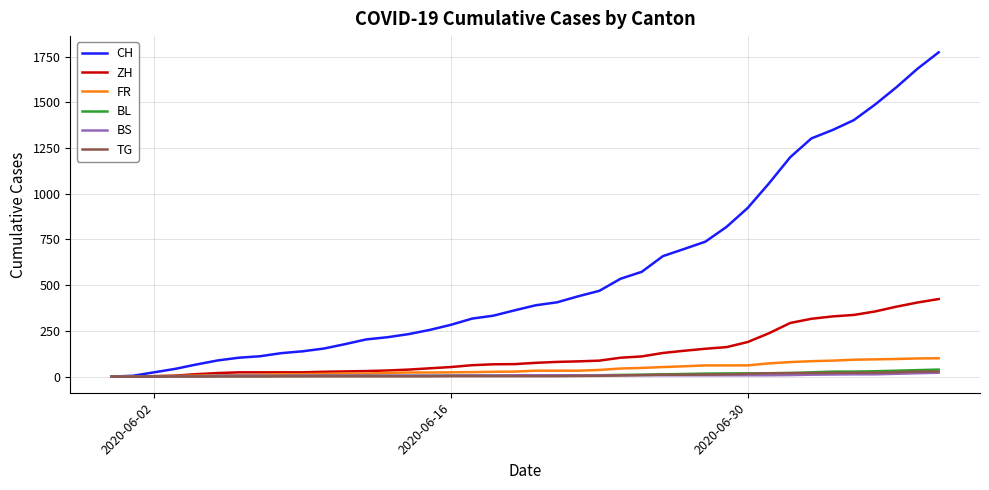

Which series has the largest range (max minus min)?

CH